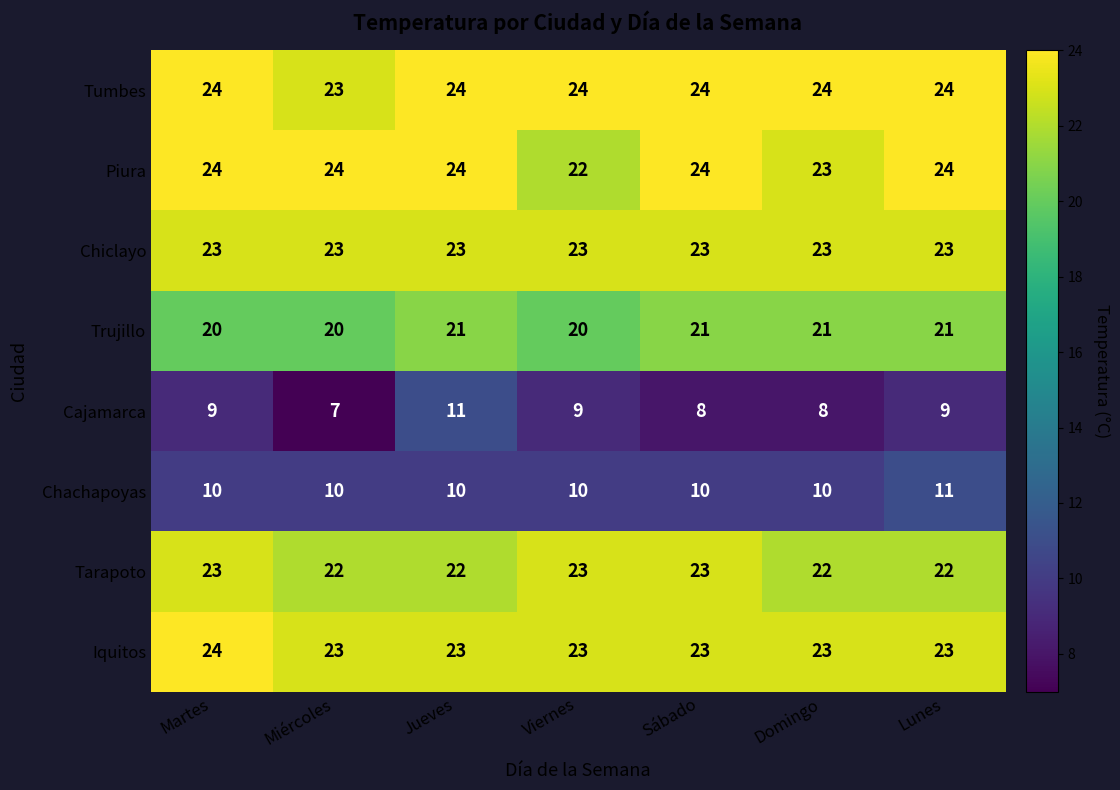

What is the maximum value shown in the chart?

24